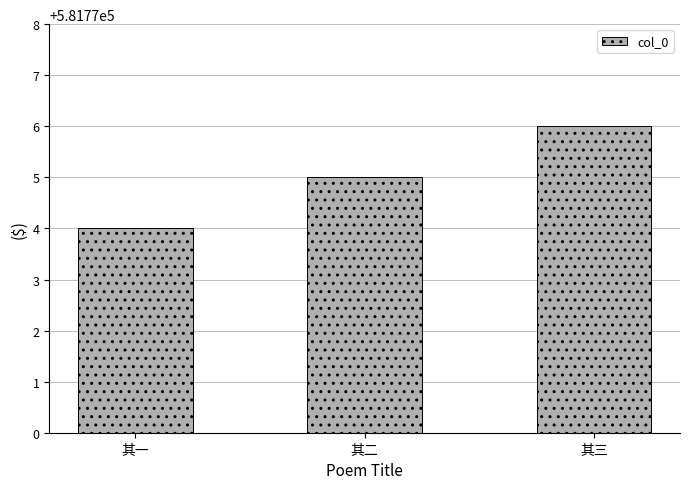

What is the label of the 2nd bar from the right?

其二